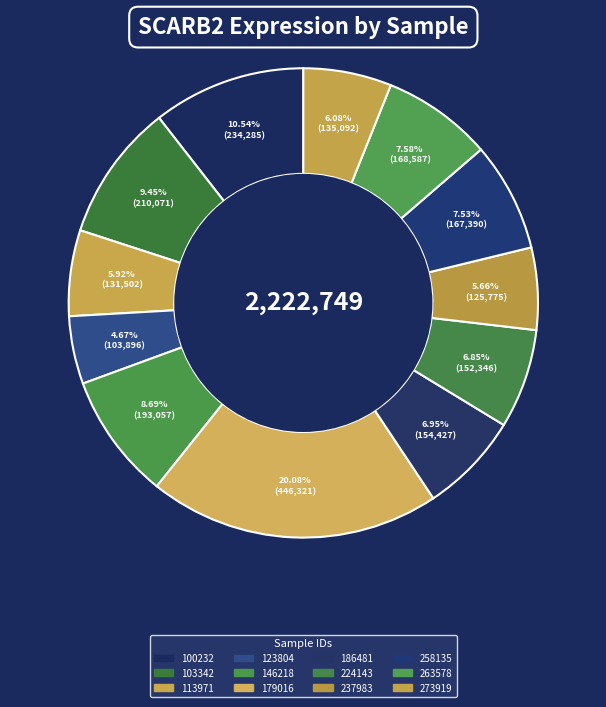

What is the change in value from 224143 to 273919?

-17254